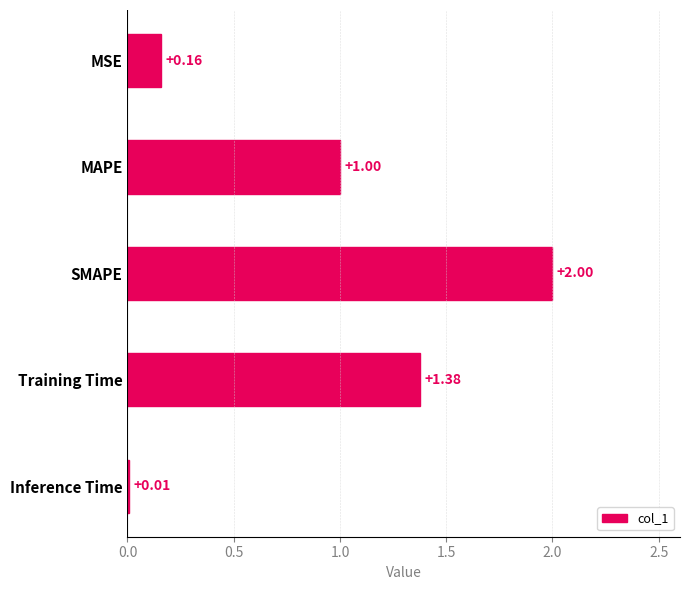

Between MAPE and Inference Time, which is larger?

MAPE